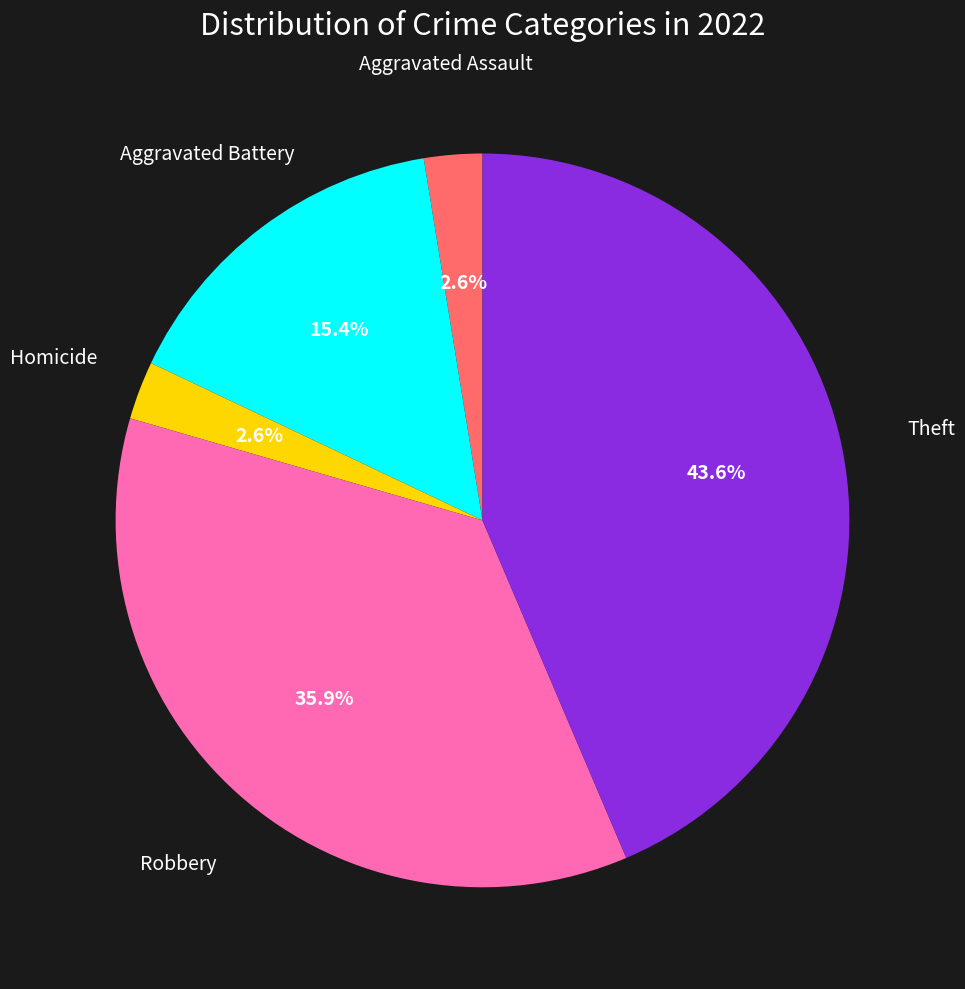

To the nearest percent, what is the difference between the largest and smallest slice percentages?

41%